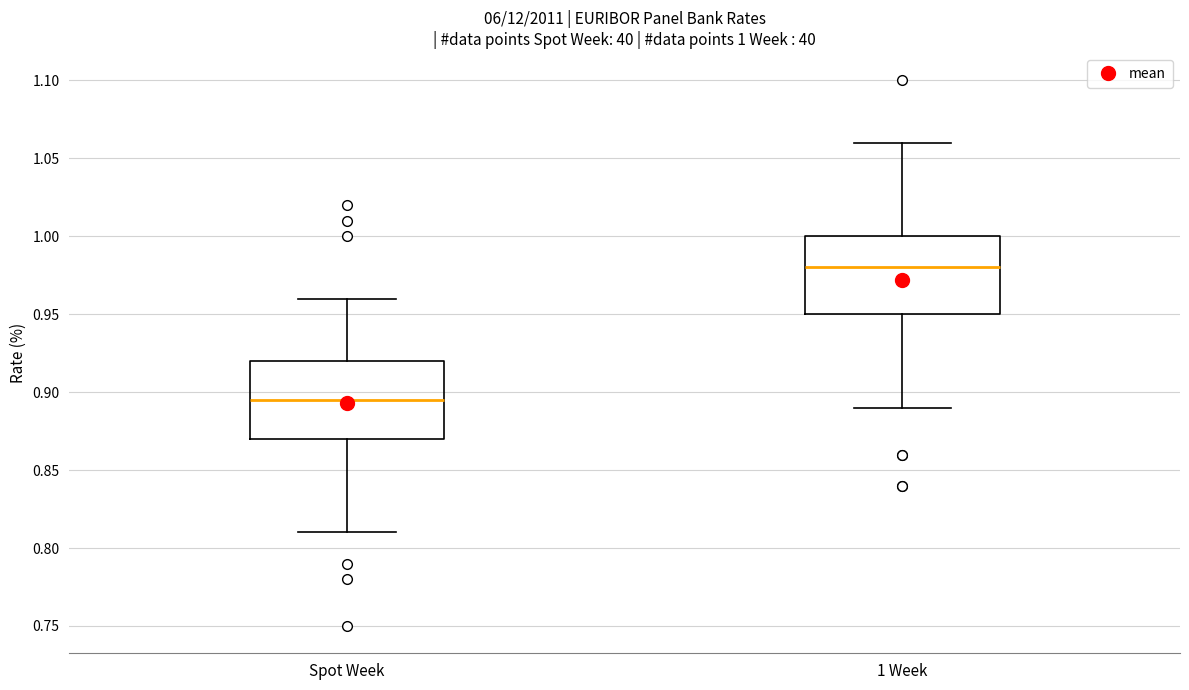

Which box's median line is the highest?

1 Week